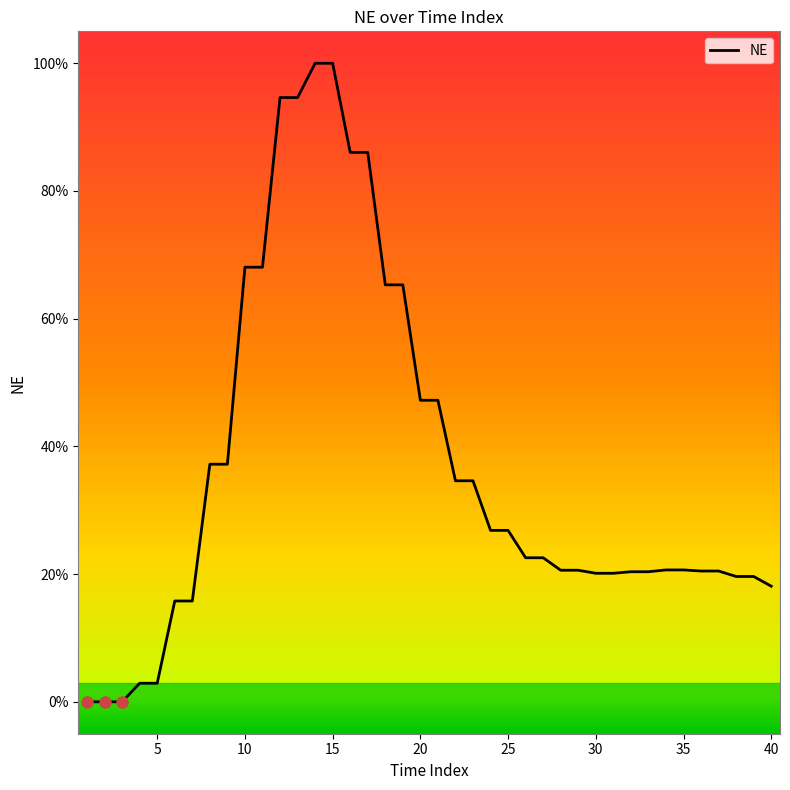

Is this an area chart (filled region under the line)?

No